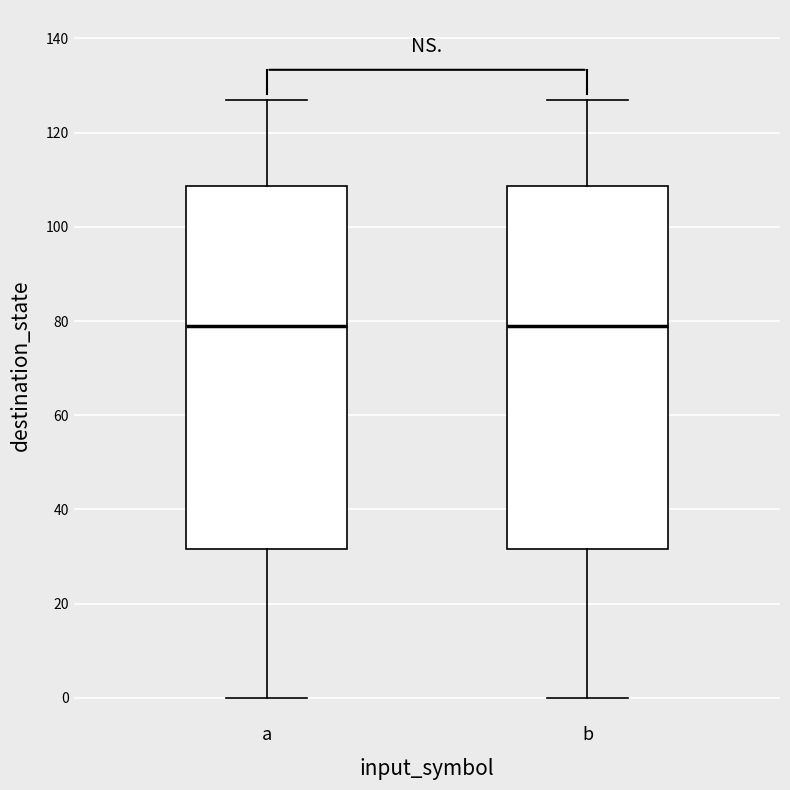

Reading left to right, transcribe this box plot: for each box, give where its median line is, the range the box spans, and where its two whiskers end, as read against the y-axis. The values are not printed on the chart, so give them approximately, as read against the axis.

a: median 80, box 32 to 108, whiskers 0 to 128
b: median 80, box 32 to 108, whiskers 0 to 128